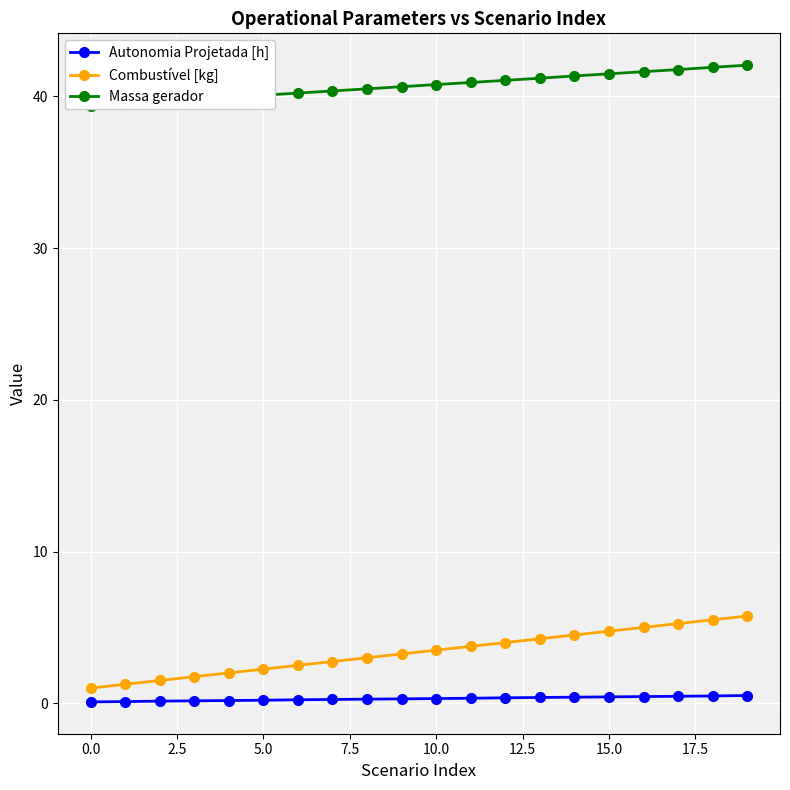

At how many categories does at least one series exceed 15?

20